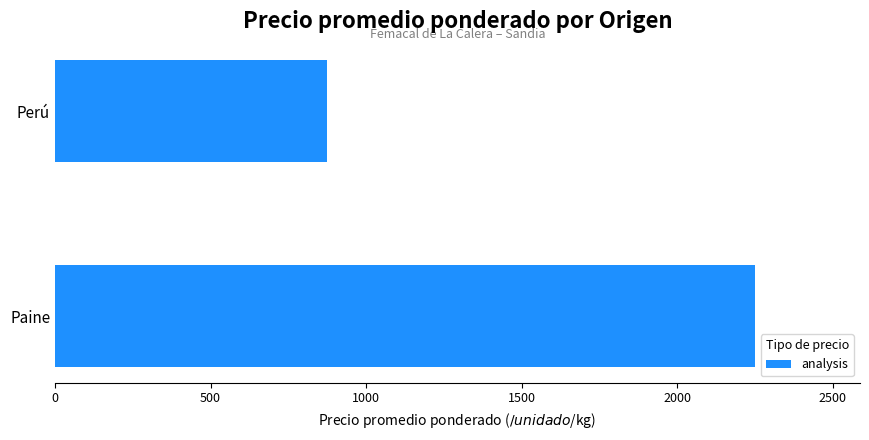

Reading bottom to top, extract all data points from this chart.

2250.5	876.0